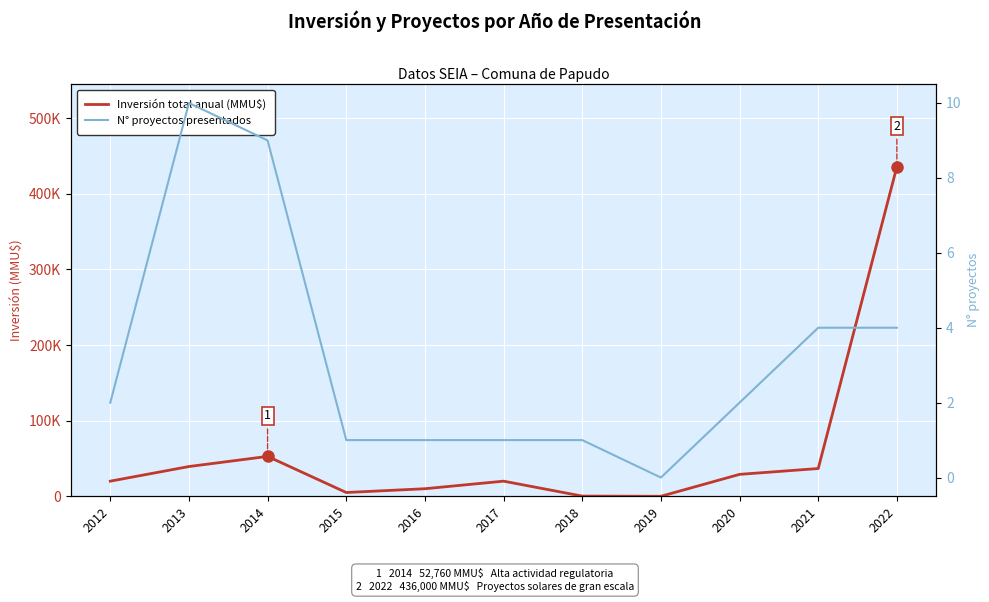

How many N° proyectos presentados values are between 1 and 4?

8